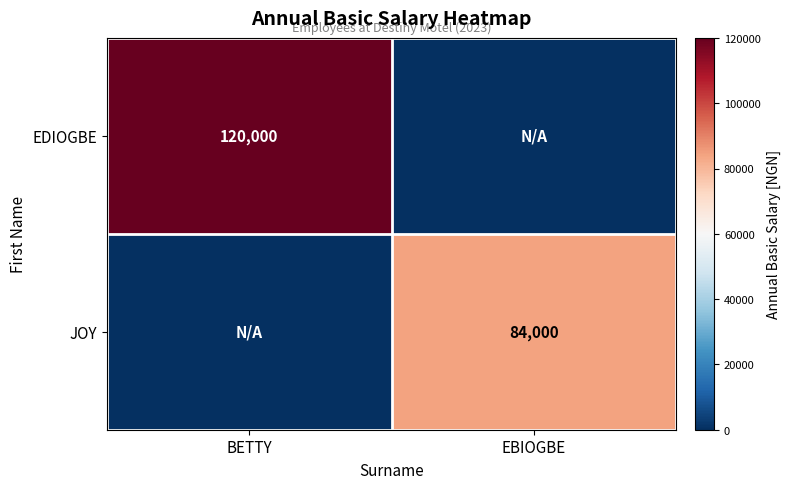

Is it true that EDIOGBE equals 189984 at BETTY?

False